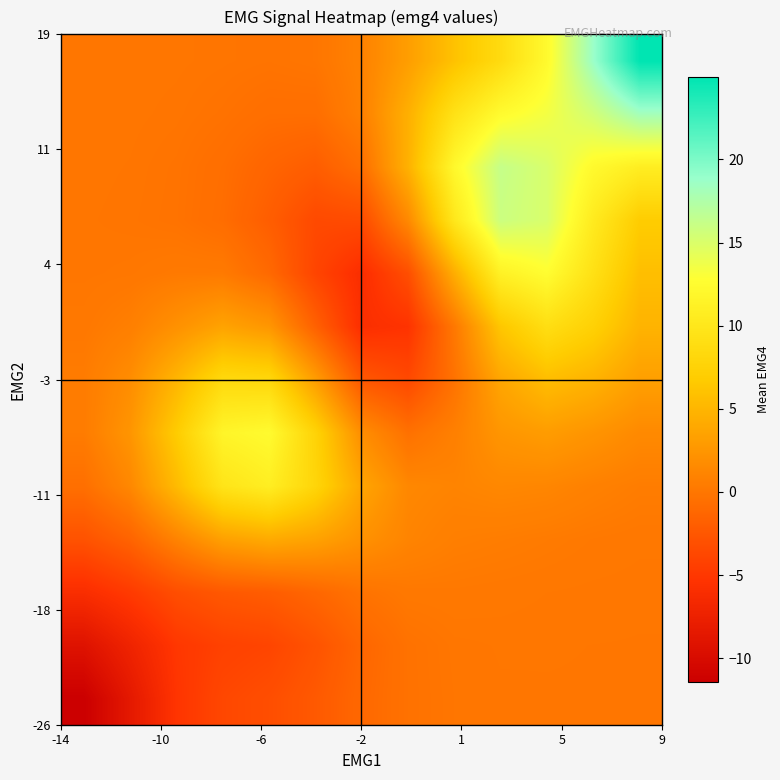

What is the minimum value shown in the chart?

-11.4